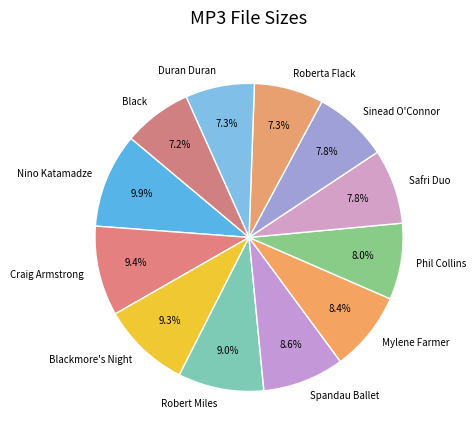

What percentage is NOT represented by Sinead O'Connor?

92.2%